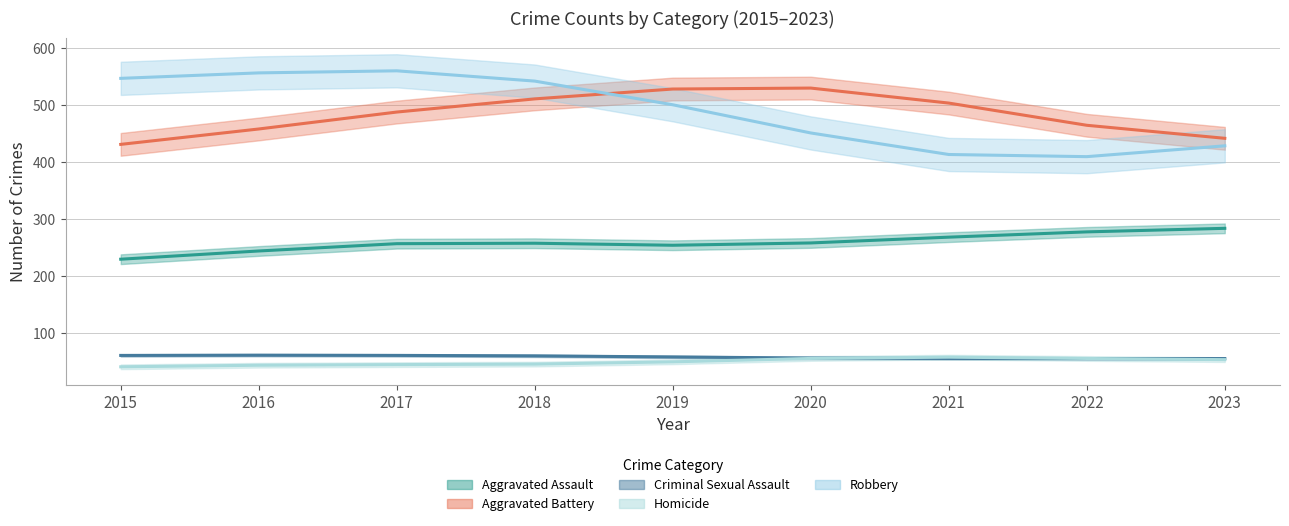

At which label does Aggravated Assault reach its peak?

2023